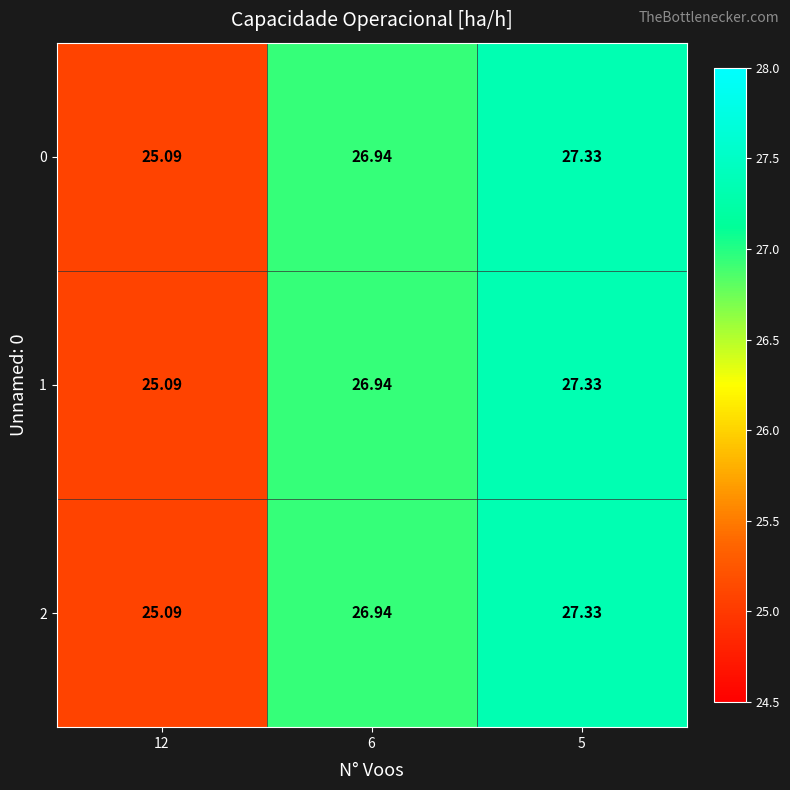

Which has a higher value, 6 or 5?

5